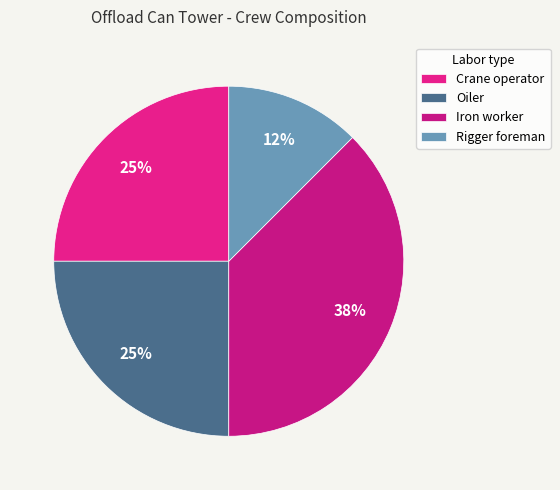

How many segments does this pie chart have?

4